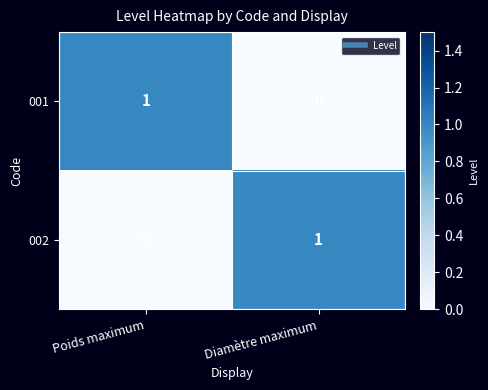

How many categories are shown in the chart?

2